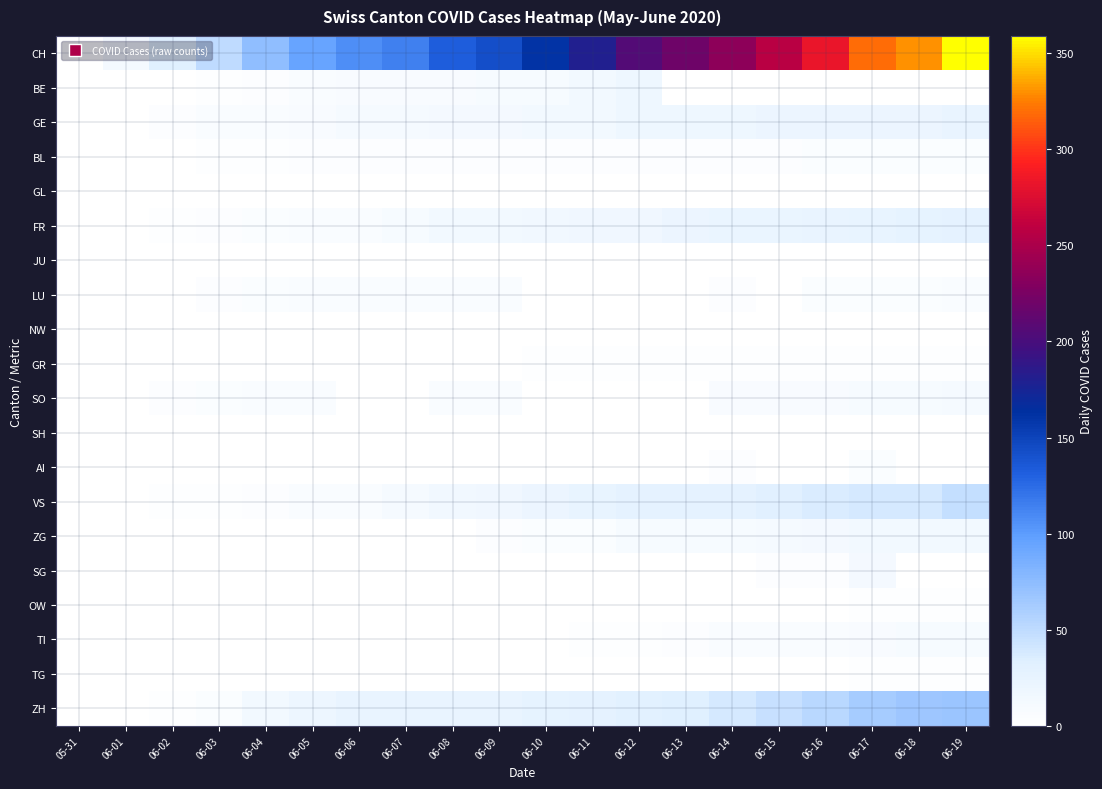

What is the spread (max minus min) of values at 06-12?

205